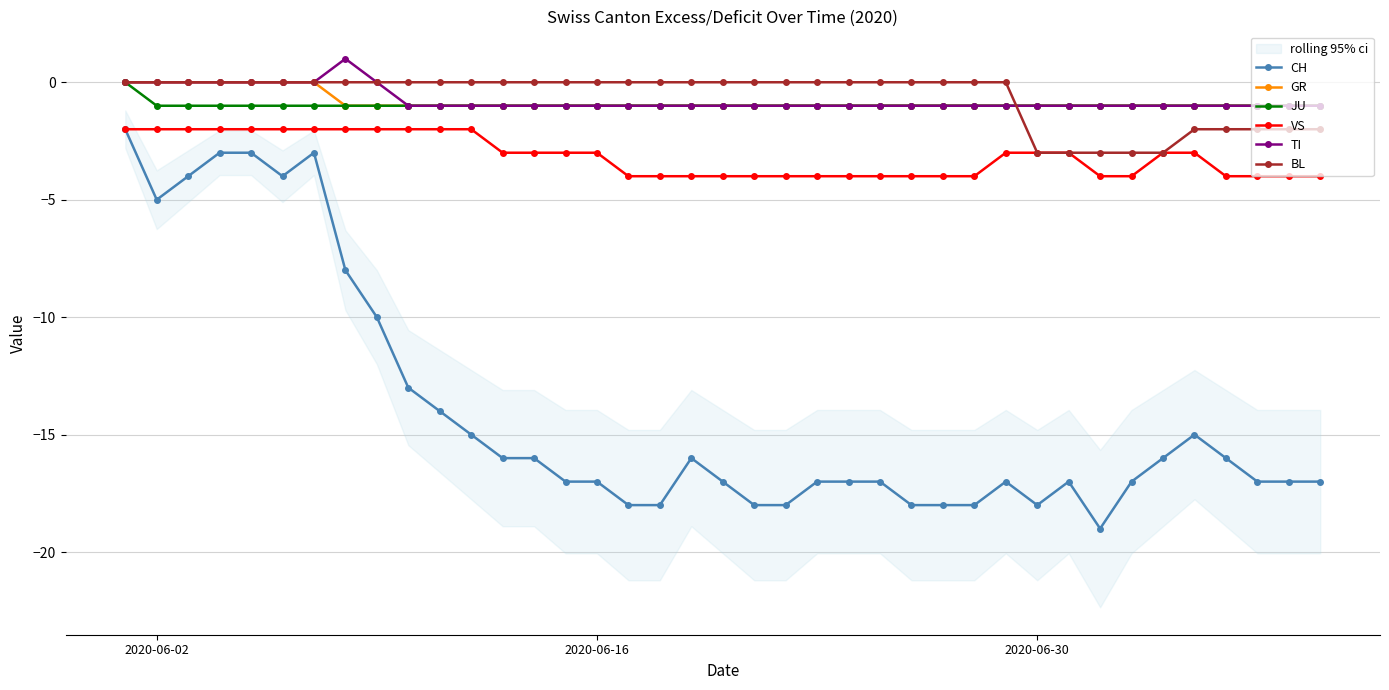

True or false: JU and VS intersect in this chart.

False